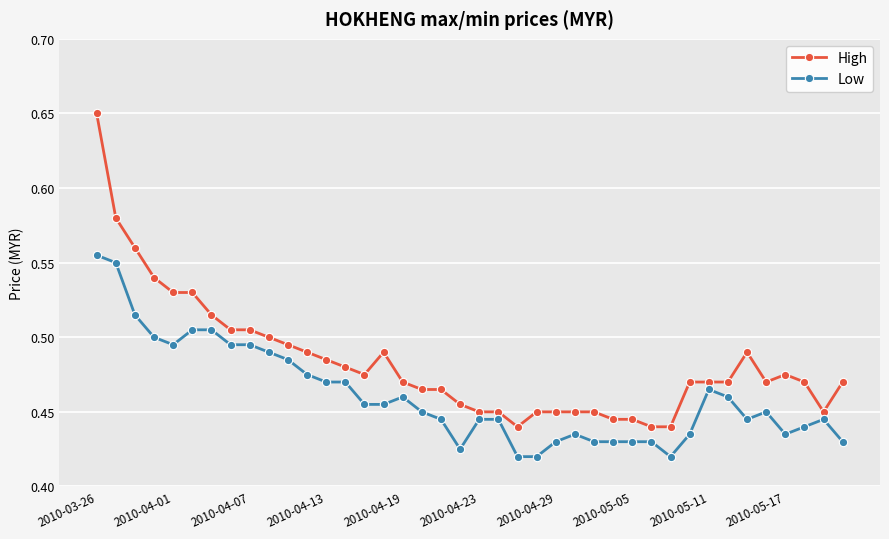

Count the number of categories in the chart.

40